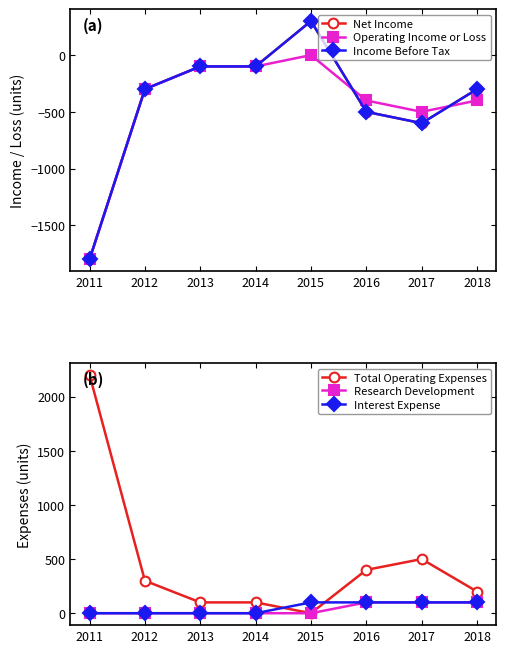

How many data points does each series have?

8